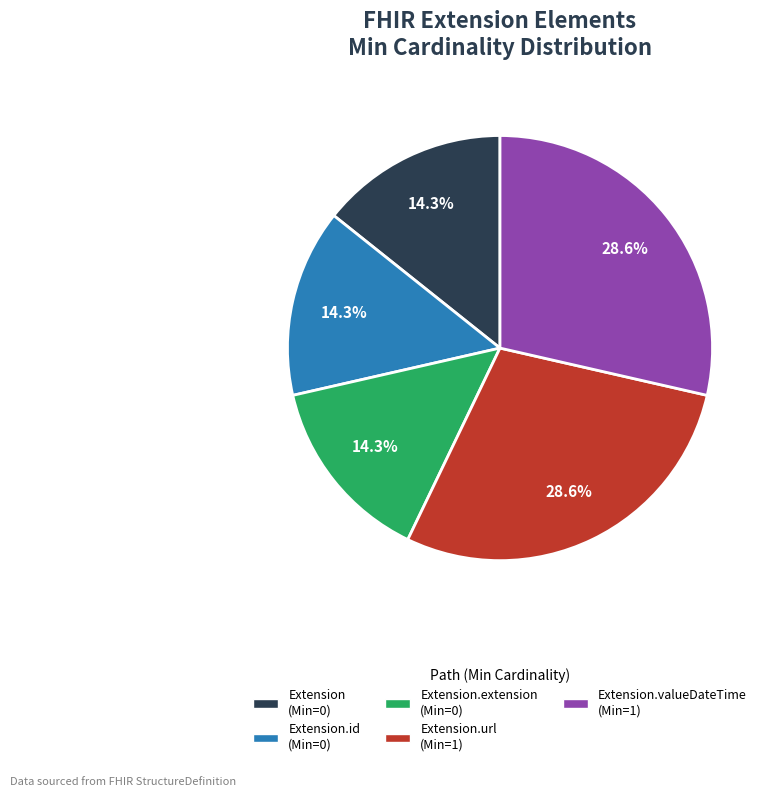

To the nearest percent, what is the average slice percentage?

20%